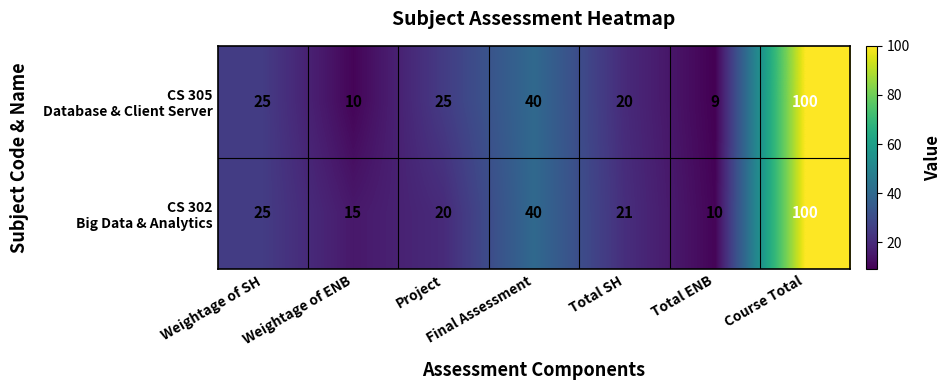

What is the total value across all series at Weightage of SH?

50